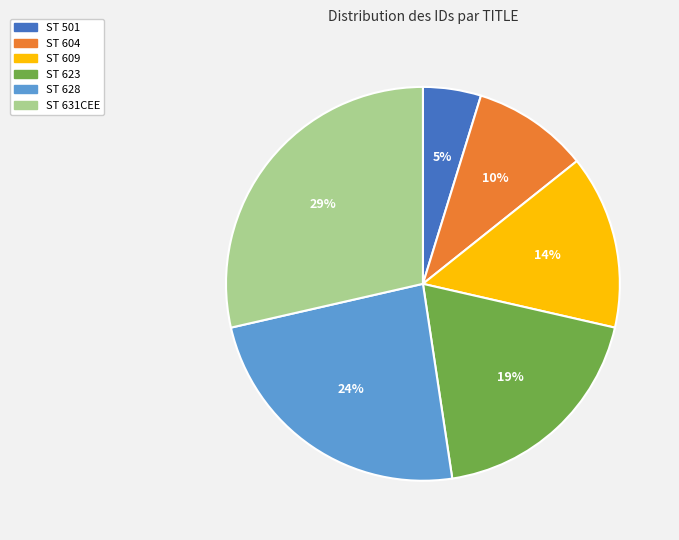

Which slice is the largest?

ST 631CEE